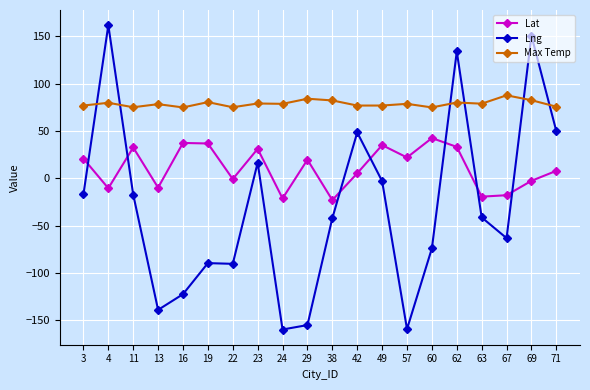

True or false: Lat and Max Temp cross at least once.

False